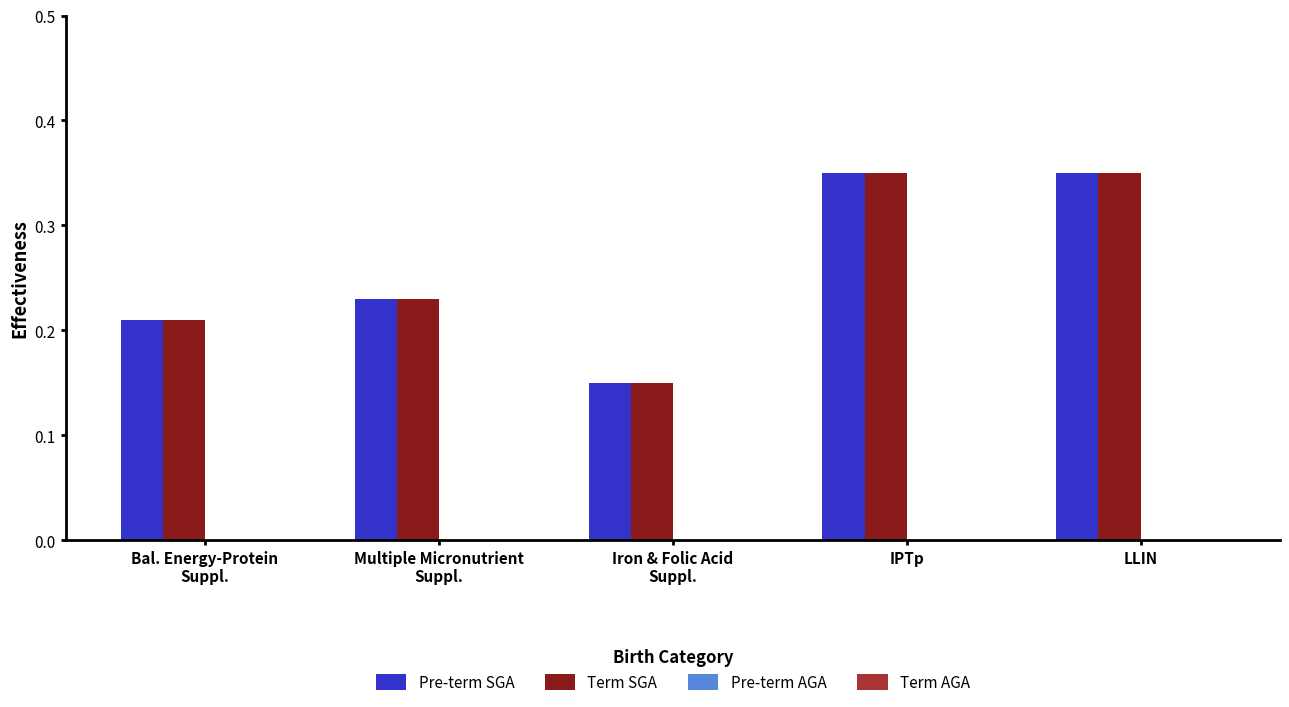

What is the sum of all Pre-term SGA values?

1.3